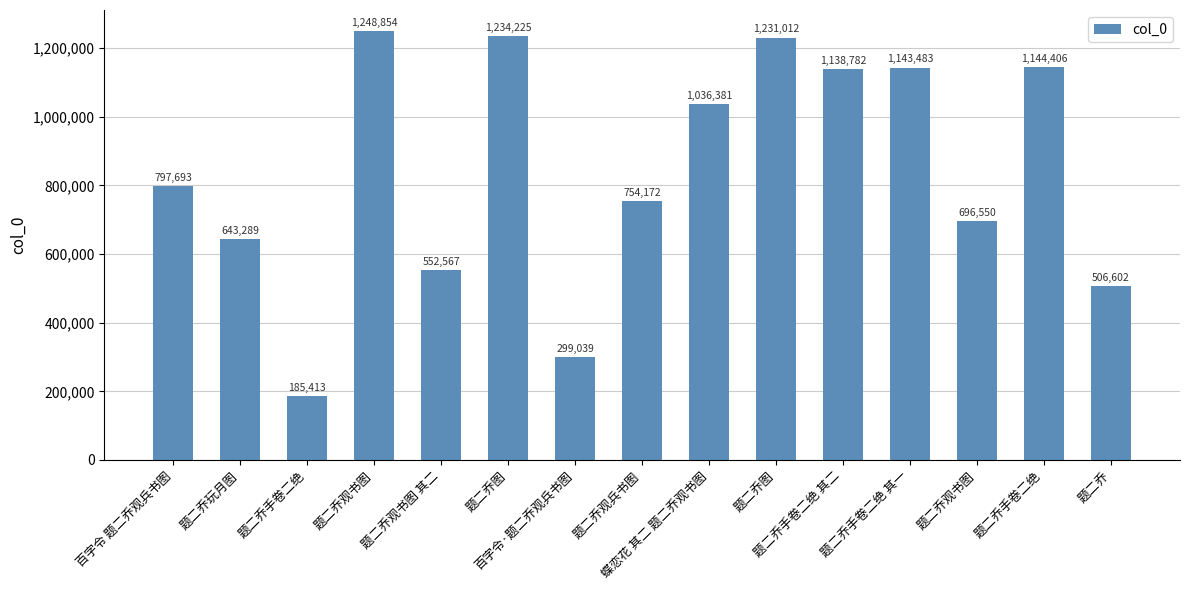

At which category does the chart reach its peak across all series?

题二乔观书图